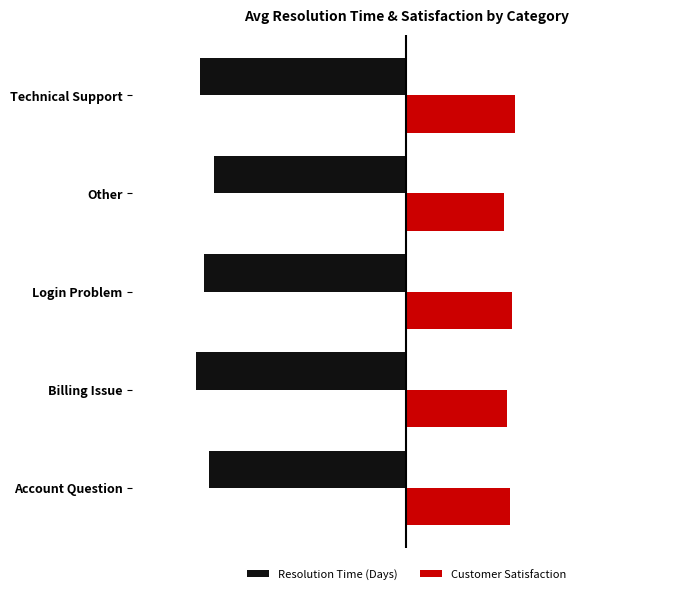

What are all the series names shown in the legend?

Resolution Time (Days), Customer Satisfaction